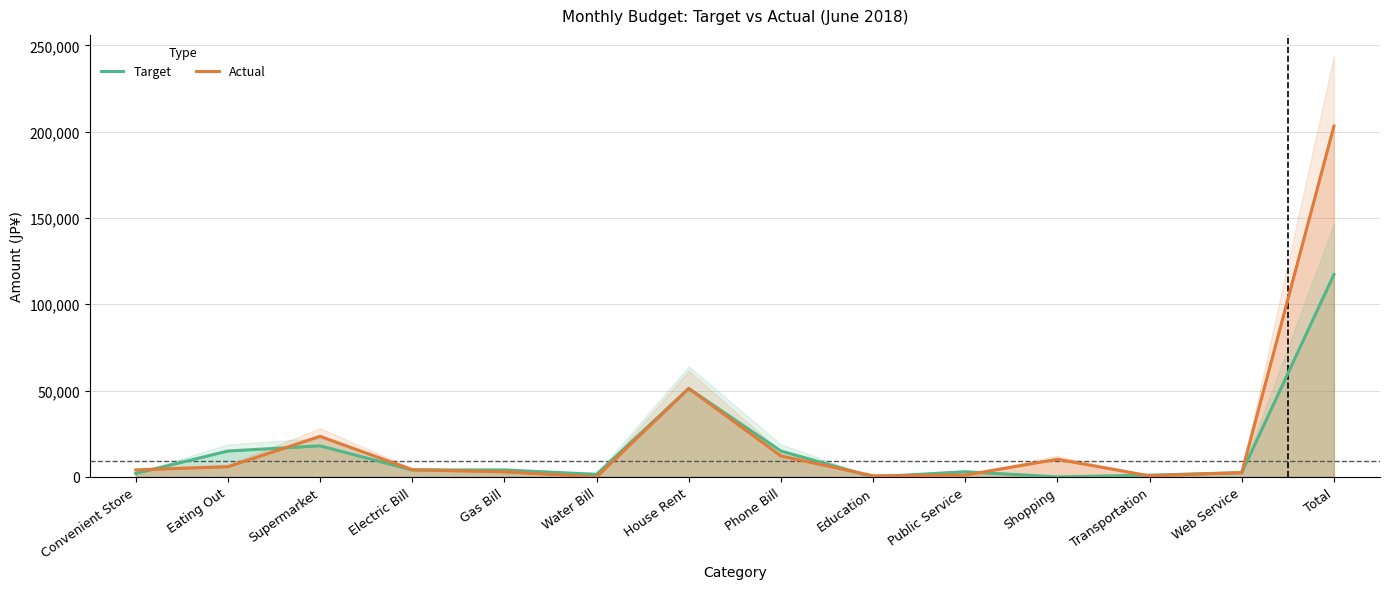

True or false: Actual and Target intersect in this chart.

True